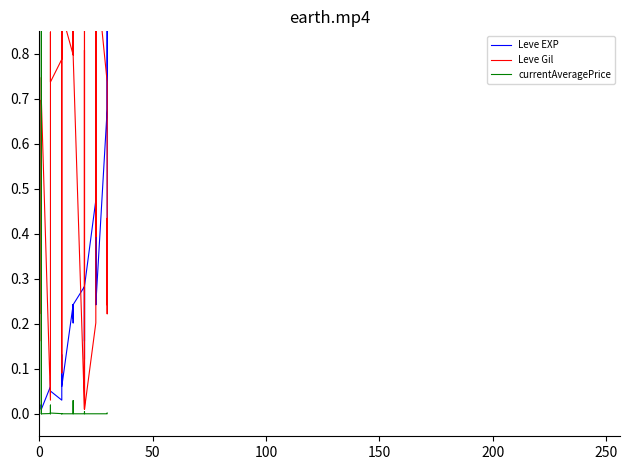

How many data points in currentAveragePrice are above 0?

15